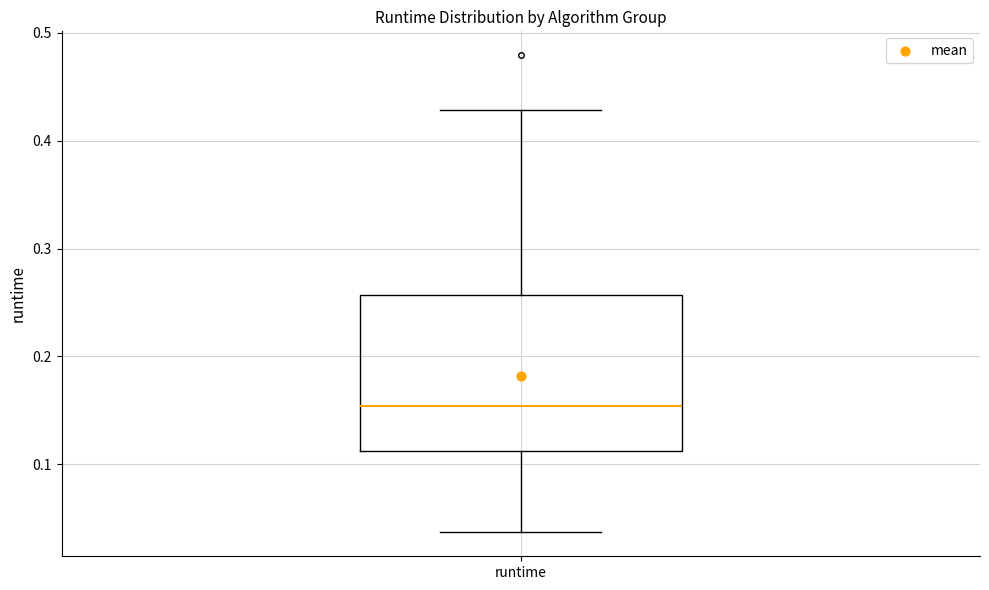

Where does the median line of the box for runtime sit on the y-axis? The values are not printed on the chart, so give them approximately, as read against the axis.

0.15